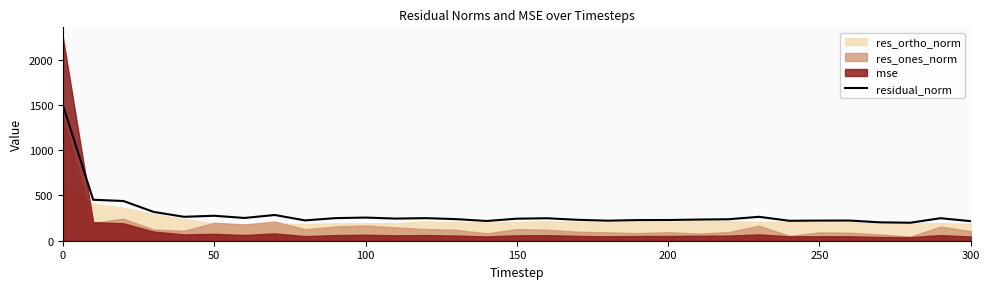

What is the difference between the maximum and minimum values?

1300.1